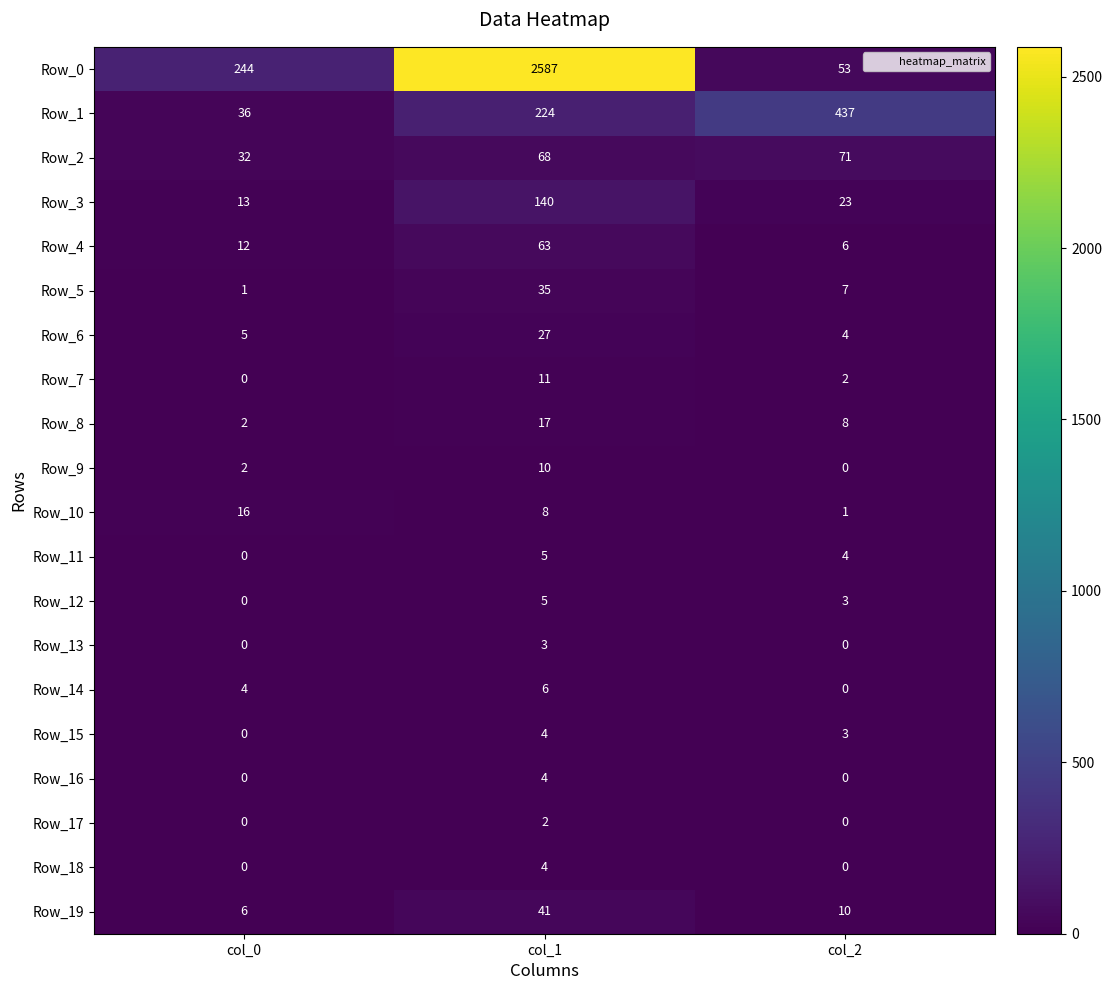

At how many categories does at least one series exceed 1017?

1